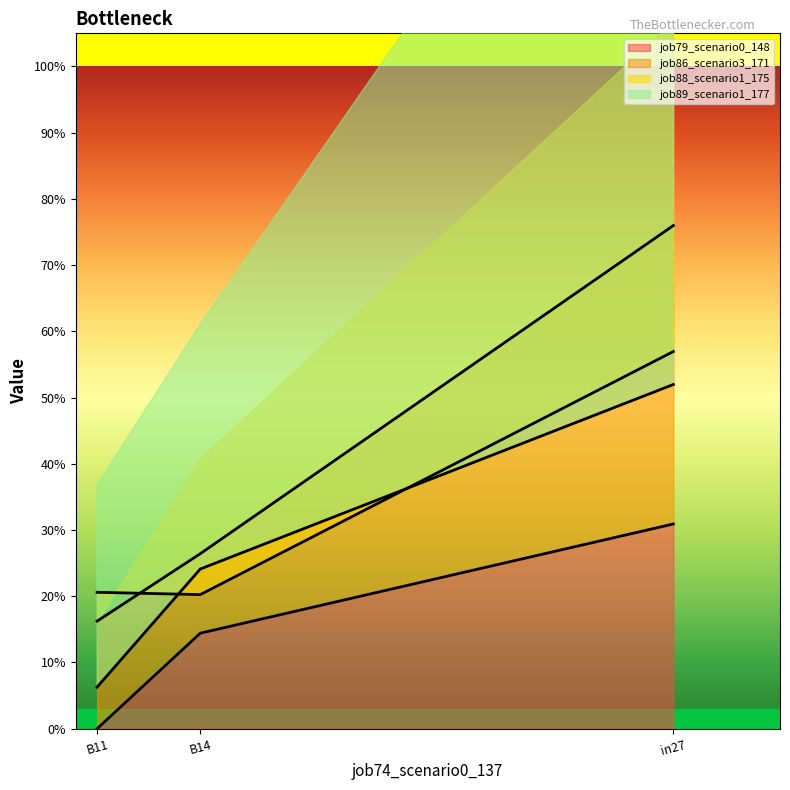

What is the difference between the maximum and minimum values in the job79_scenario0_148 series?

0.3